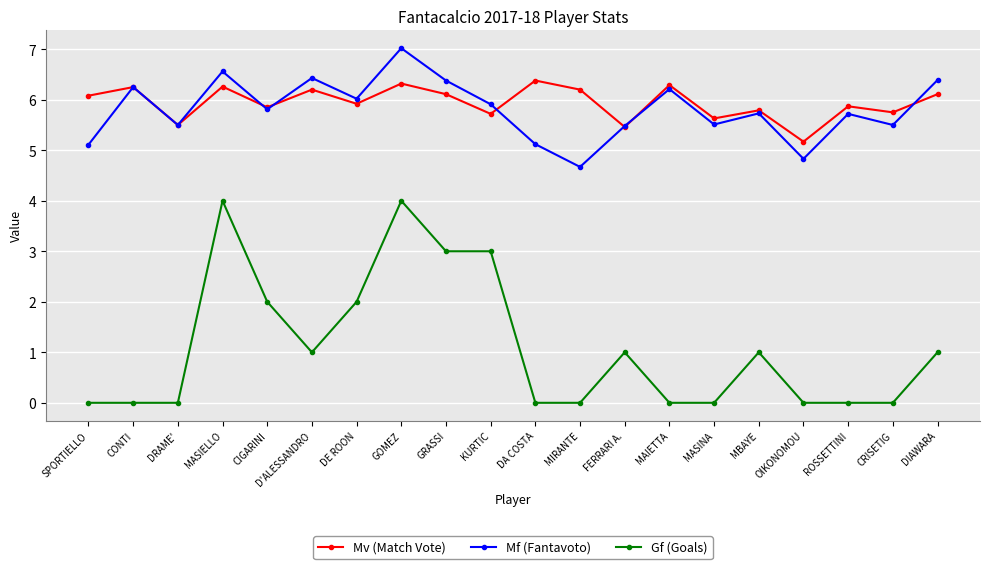

What is the lowest value of the Mv (Match Vote) series?

5.2